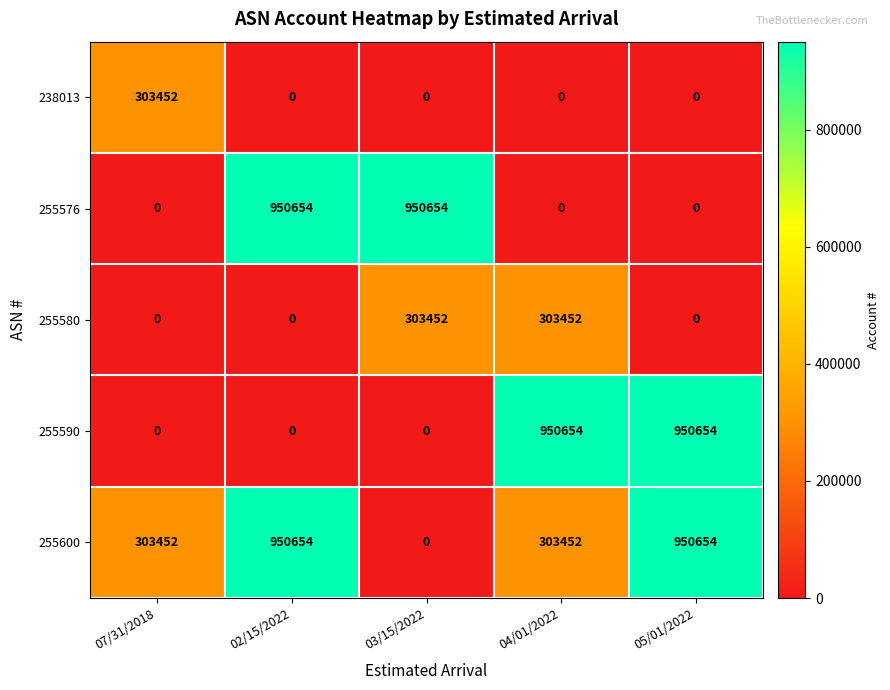

Is it true that 255576 equals 1665097 at 03/15/2022?

False